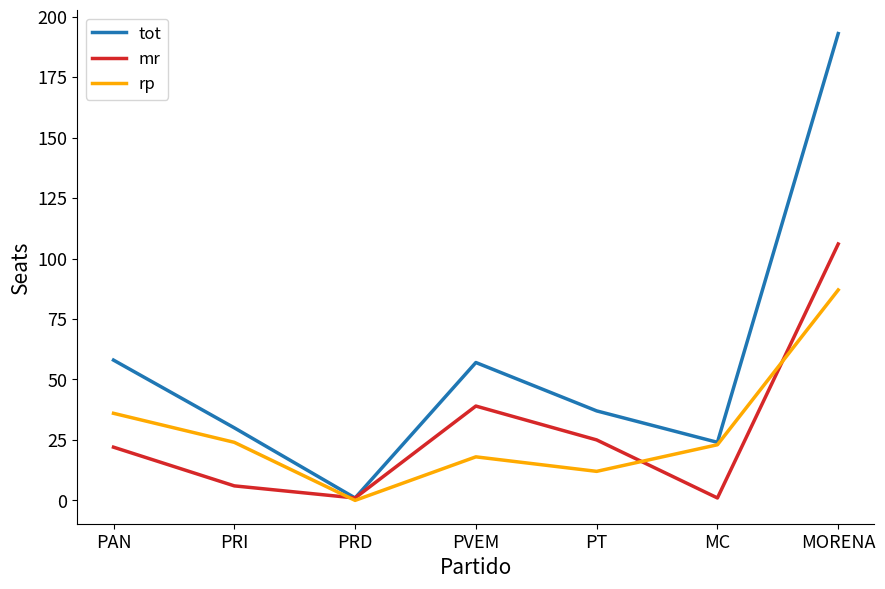

What is the total value across all series at MC?

48